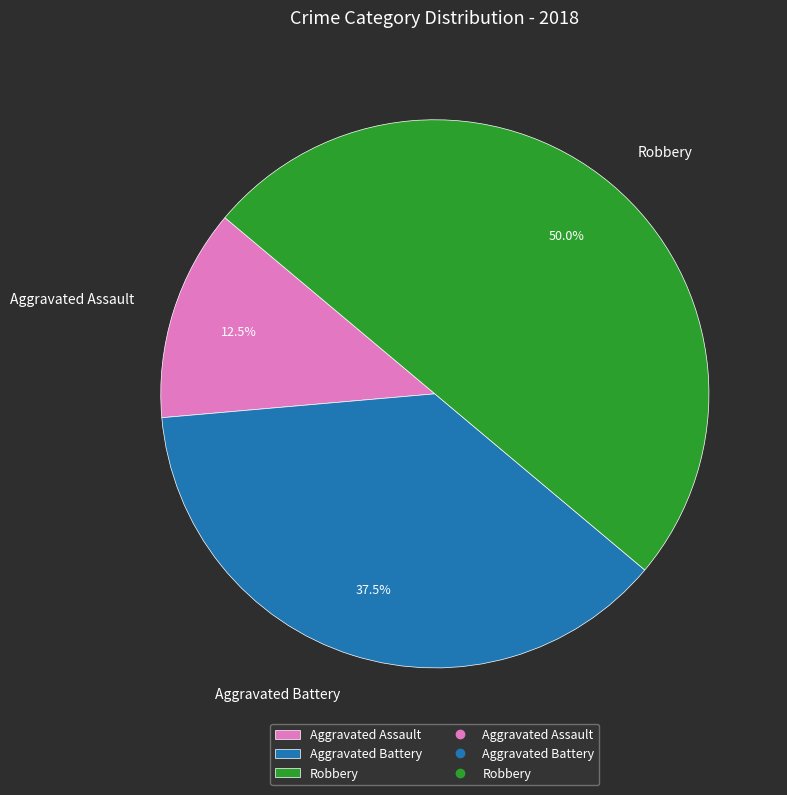

How many segments does this pie chart have?

3